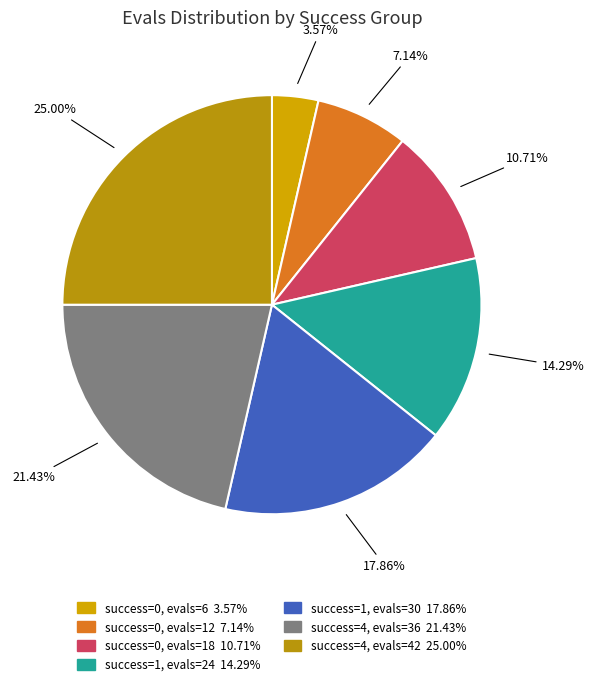

How many segments does this pie chart have?

7